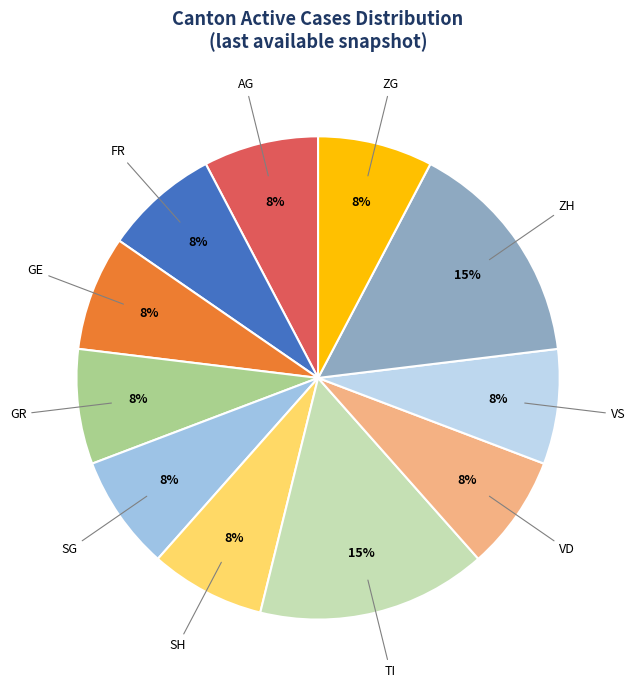

Between TI and AG, which is larger?

TI